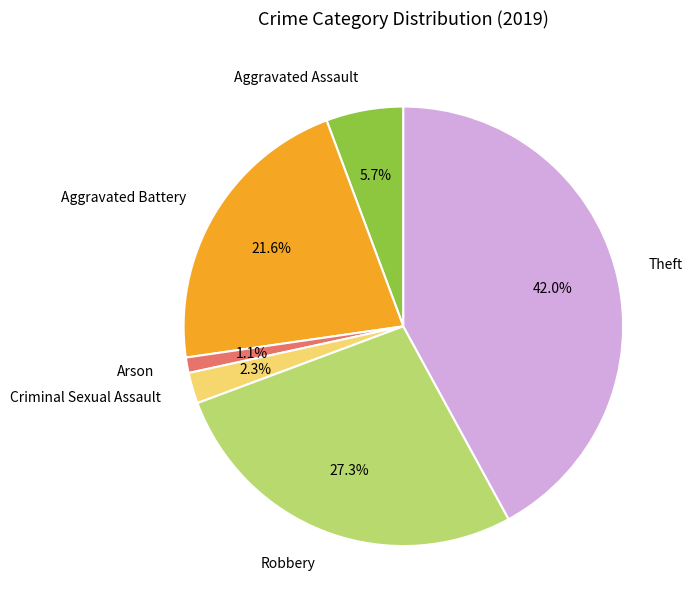

Does any single category account for the majority?

No